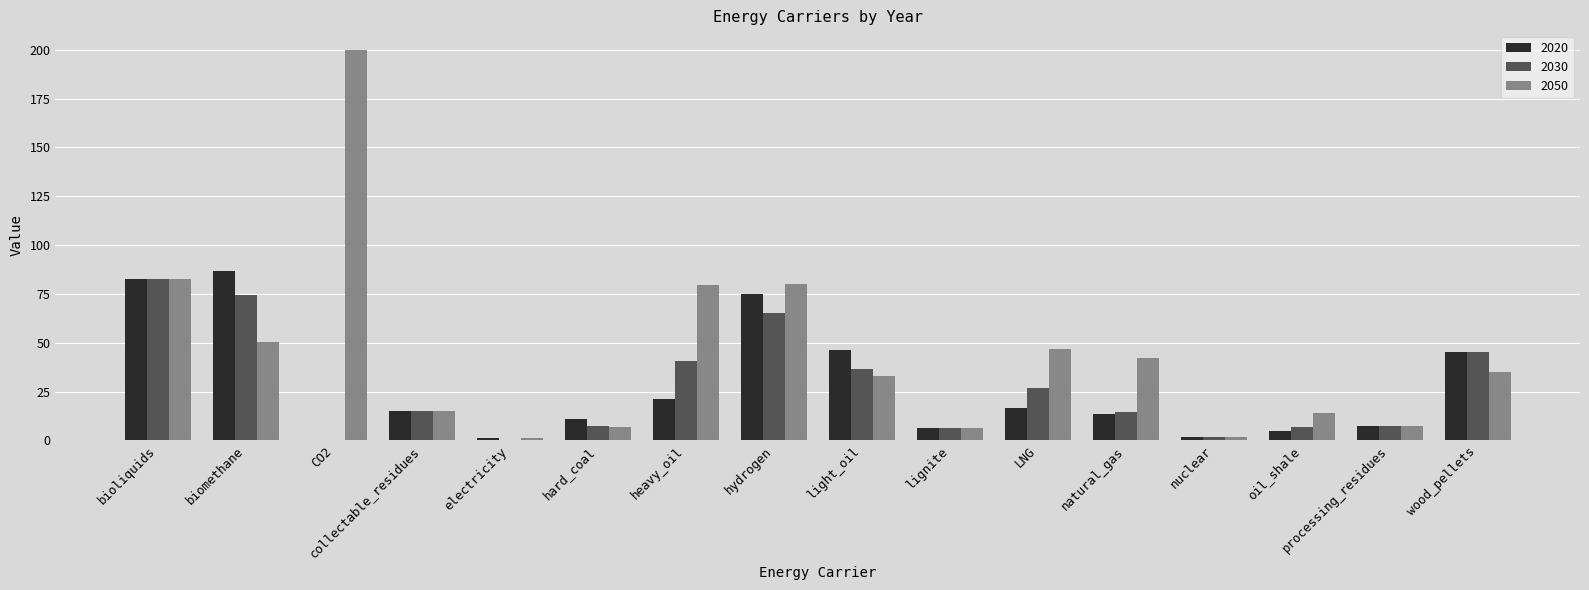

Is the value of 2020 at wood_pellets greater than the value of 2030 at CO2?

Yes